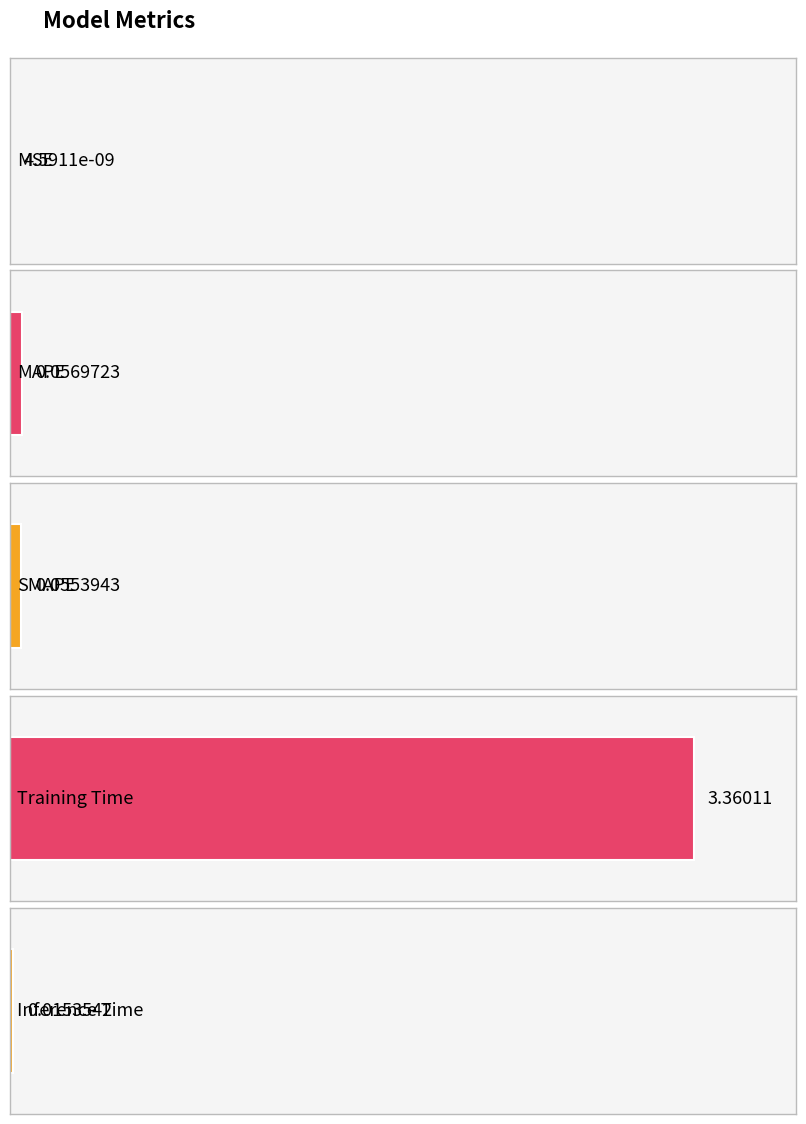

How many bars are there in total?

5